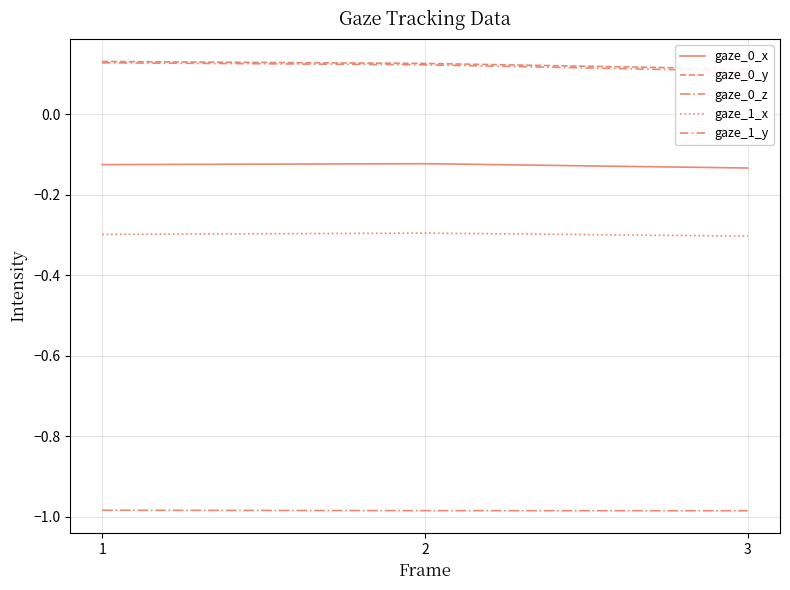

What is the total value across all series at 3?

-1.2